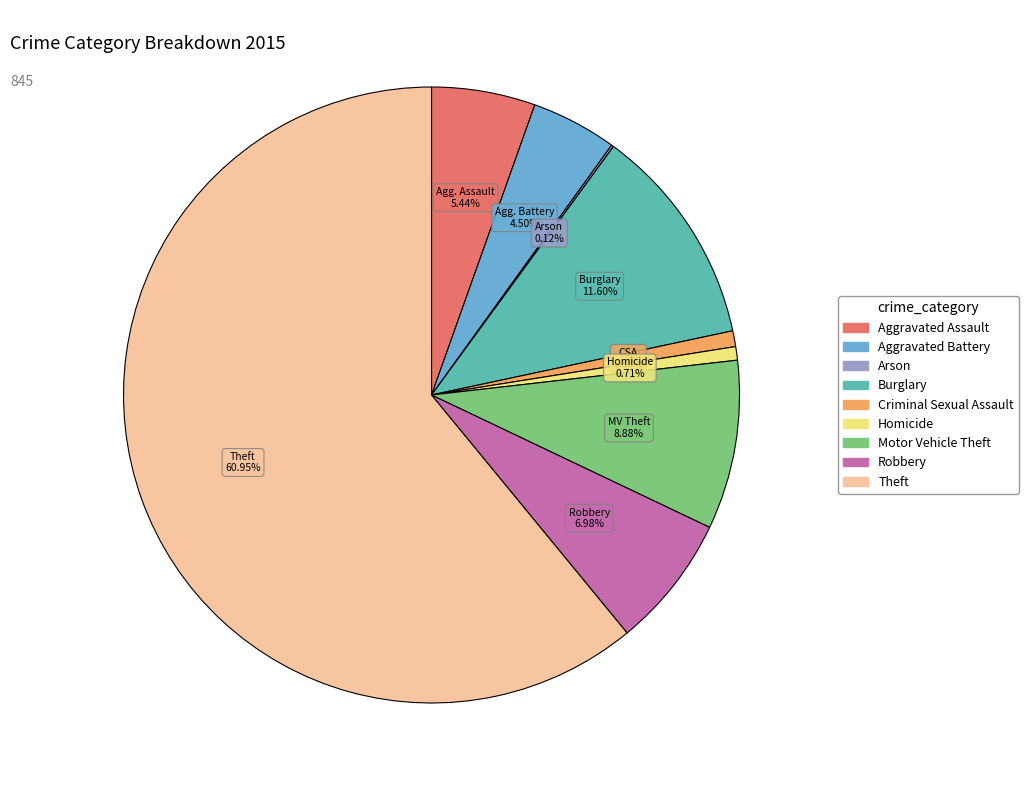

To the nearest percent, what percentage of the pie is Burglary?

12%